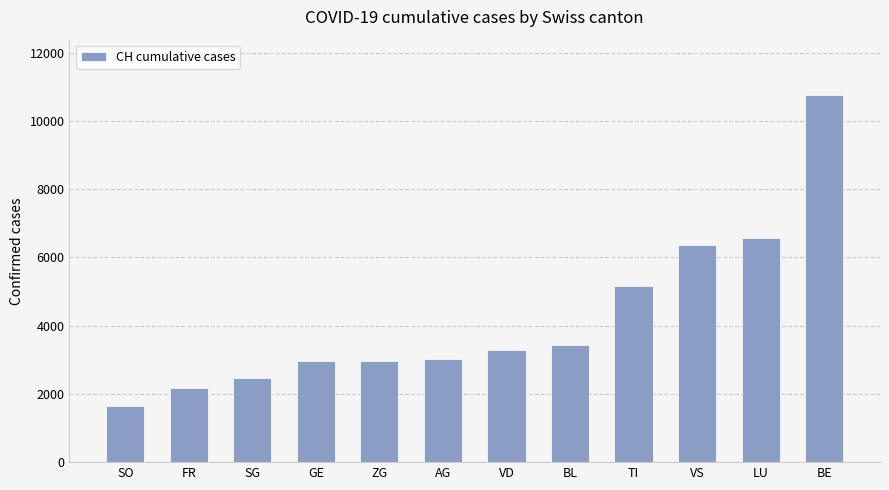

How many data points does each series have?

12